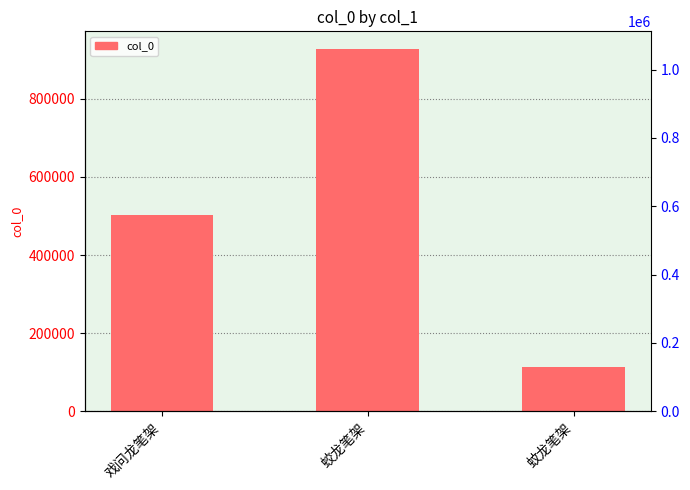

Read the value at 蛟龙笔架.

926490